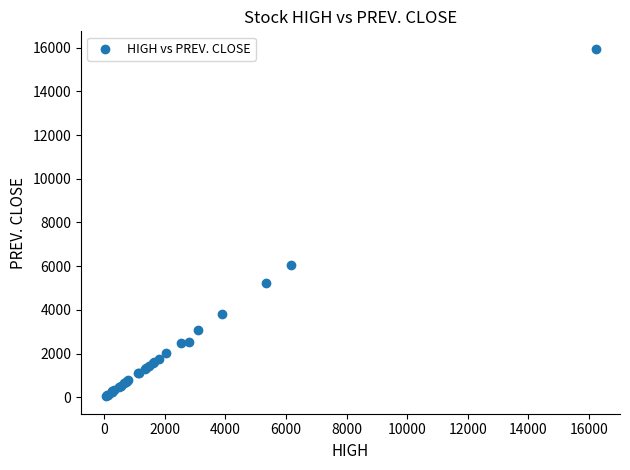

What Y value in the scatter plot is closest to 7998?

6060.0